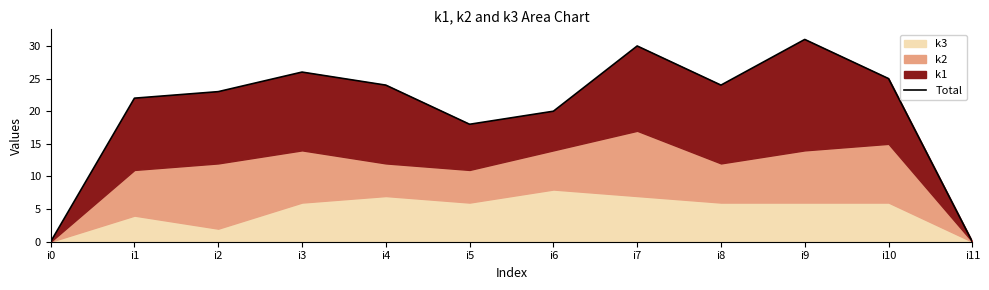

True or false: the data shows 24 at i8.

True